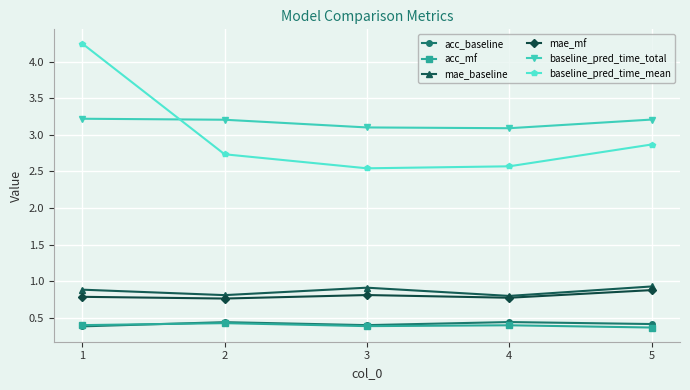

Which series has the largest range (max minus min)?

baseline_pred_time_mean